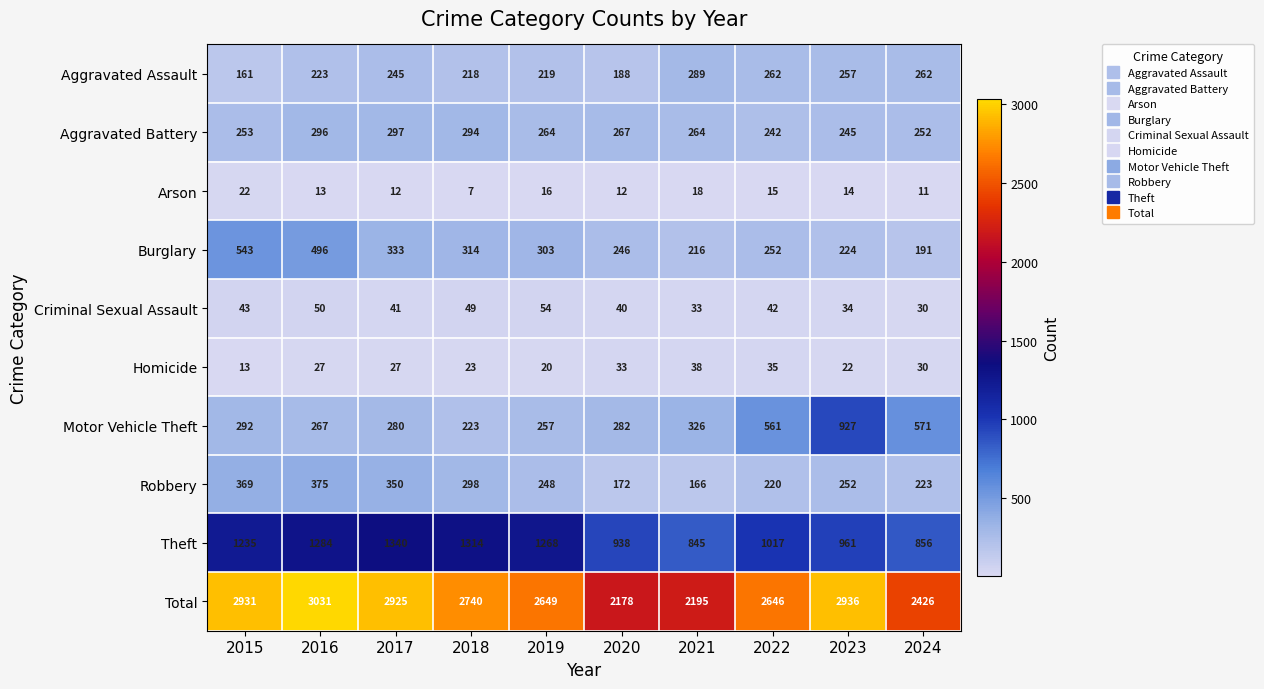

What is the total value across all series at 2016?

6062